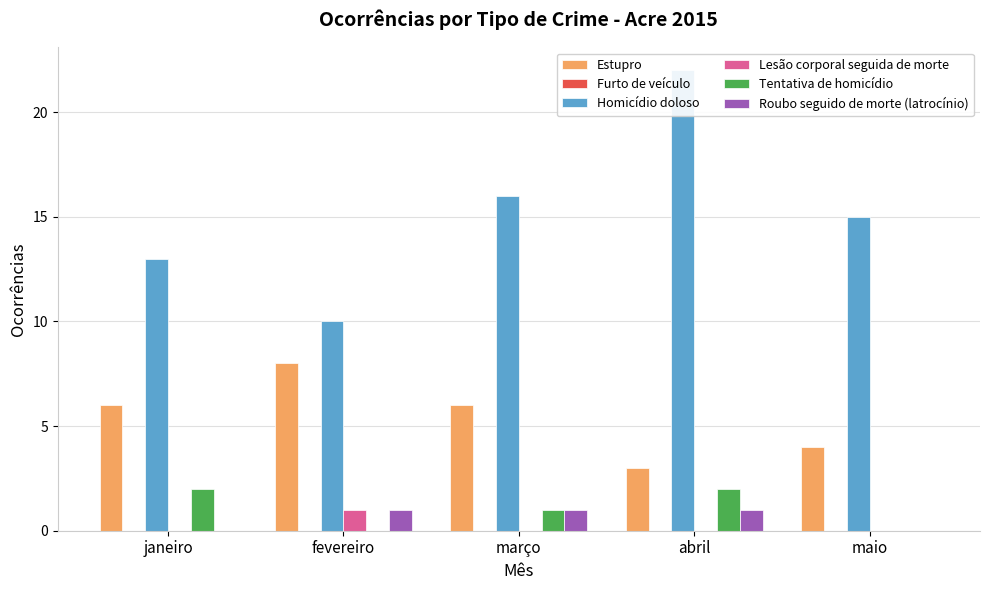

Does the chart contain stacked bars?

No